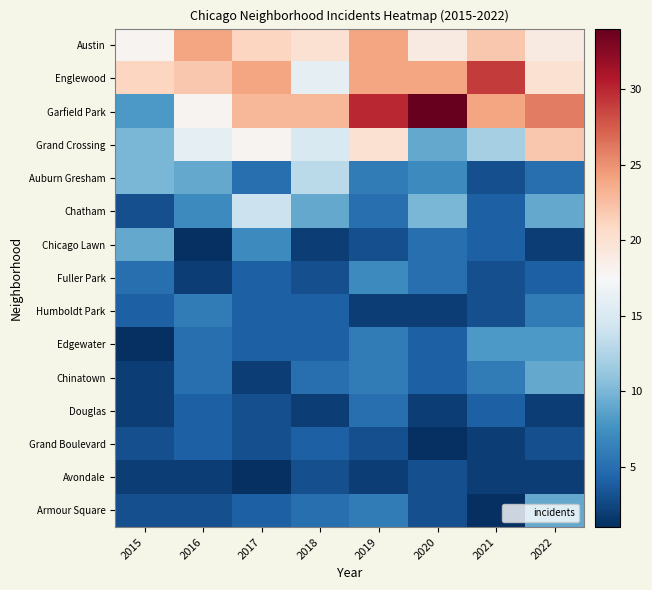

Which series changed the most between 2016 and 2022?

Garfield Park